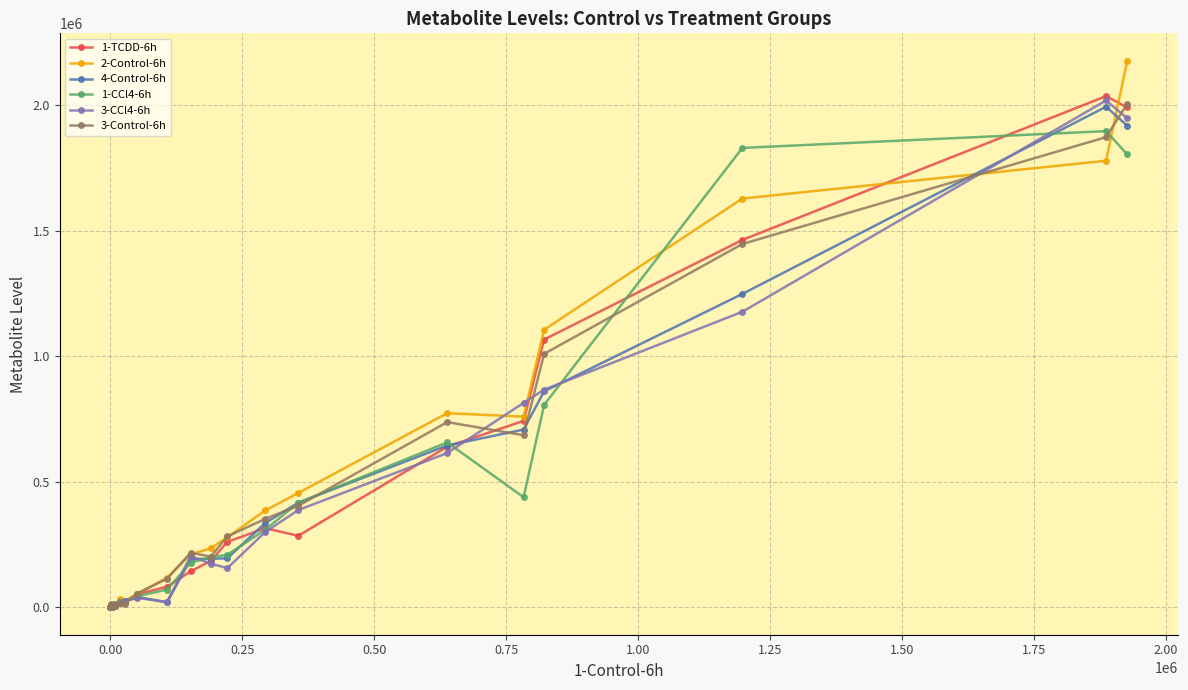

True or false: 4-Control-6h has more than 1 points higher than both neighbors.

True